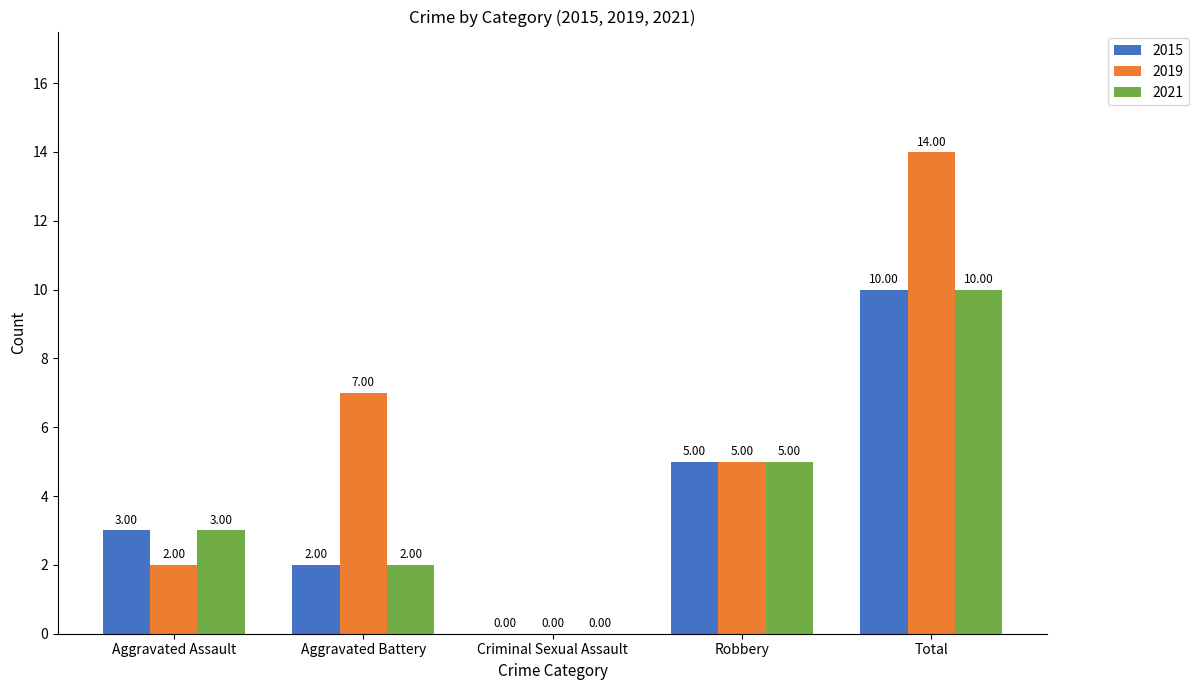

Which series has the largest range (max minus min)?

2019